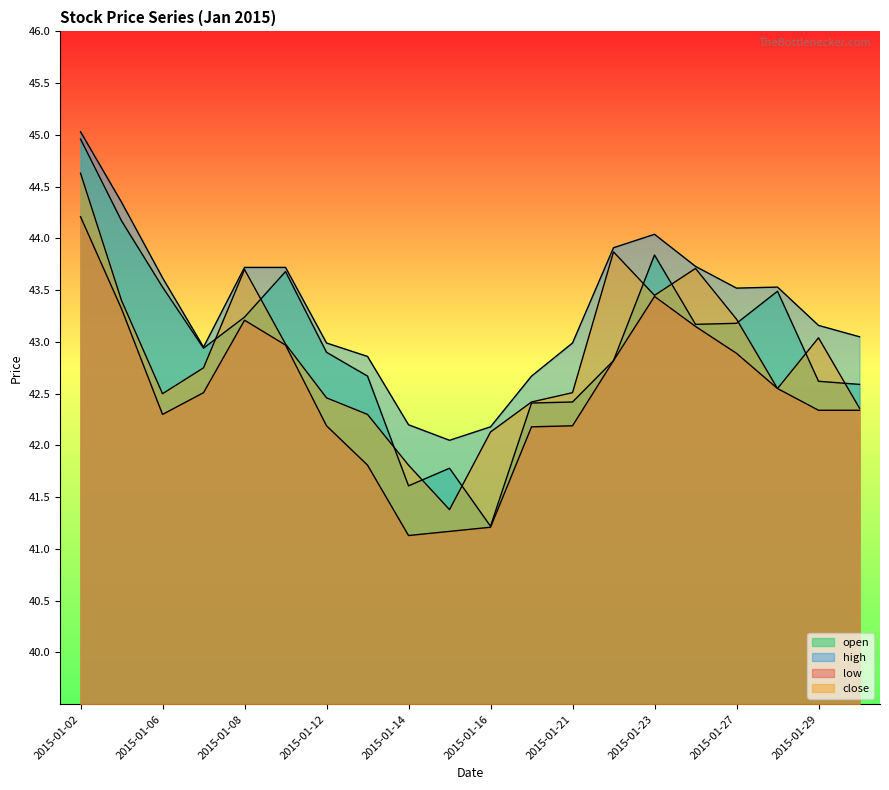

The value of low at 2015-01-20 is 57.6. True or false?

False